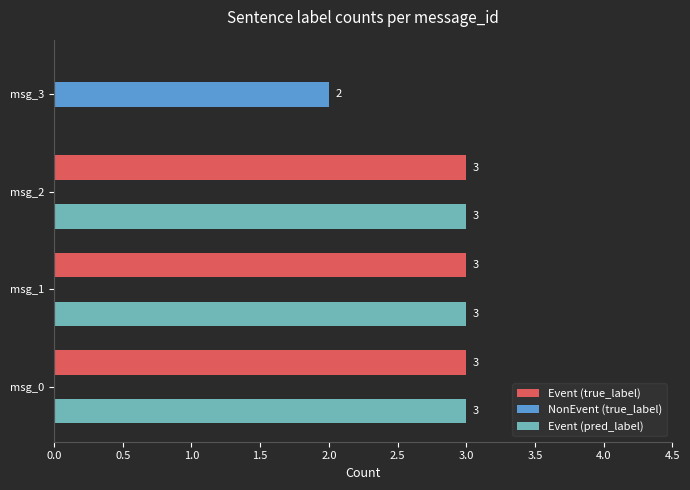

The NonEvent (true_label) series shows 0 at msg_0. True or false?

True